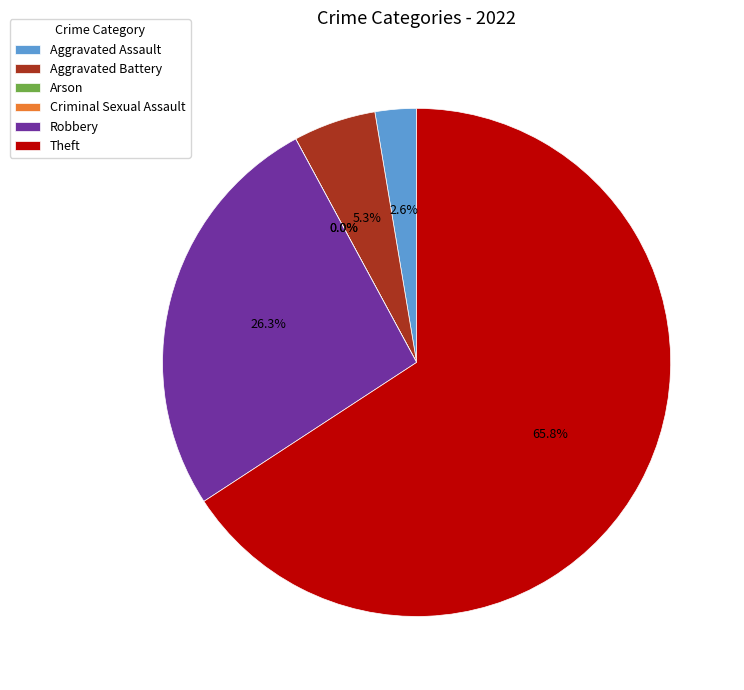

Is there a majority slice in this chart?

Yes